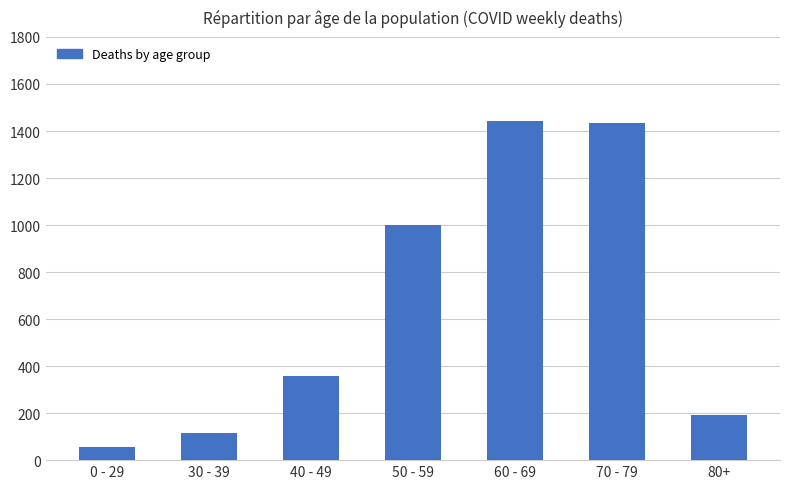

What is the change in value from 0 - 29 to 40 - 49?

+301